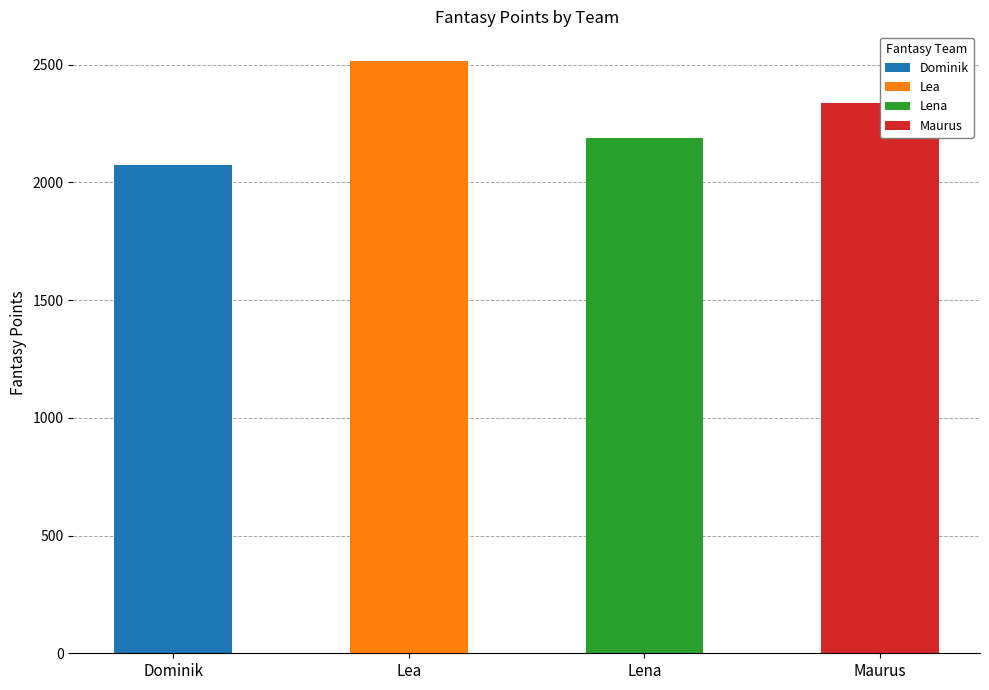

What is the difference between the second highest and second lowest values in the Lena series?

239